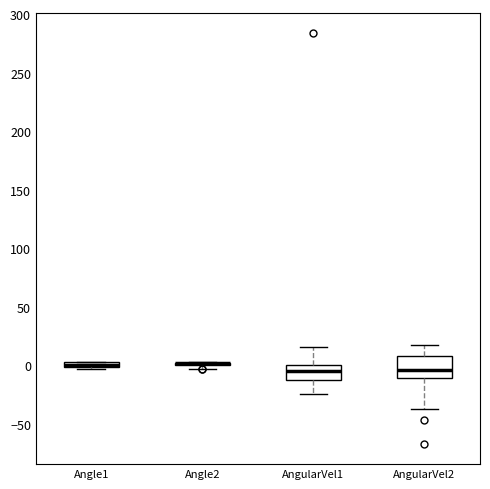

Which box is the tallest, from its lower edge to its upper edge?

AngularVel2